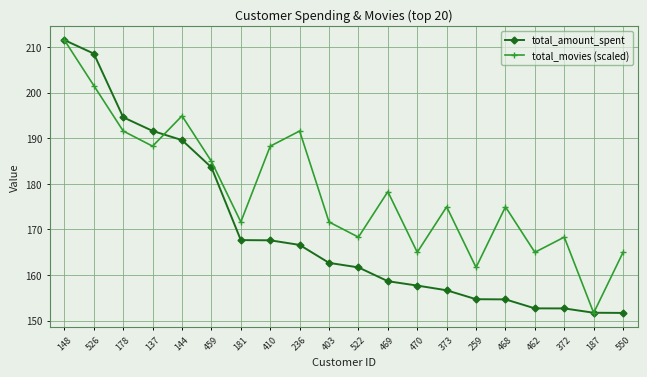

What is the sum of the total_amount_spent values at 470 and 259?

312.4